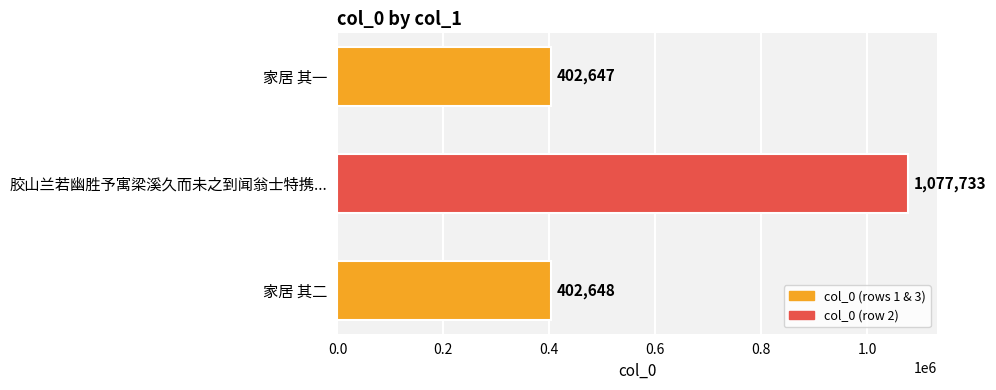

Where is the data nearest to the value 740190?

家居 其二